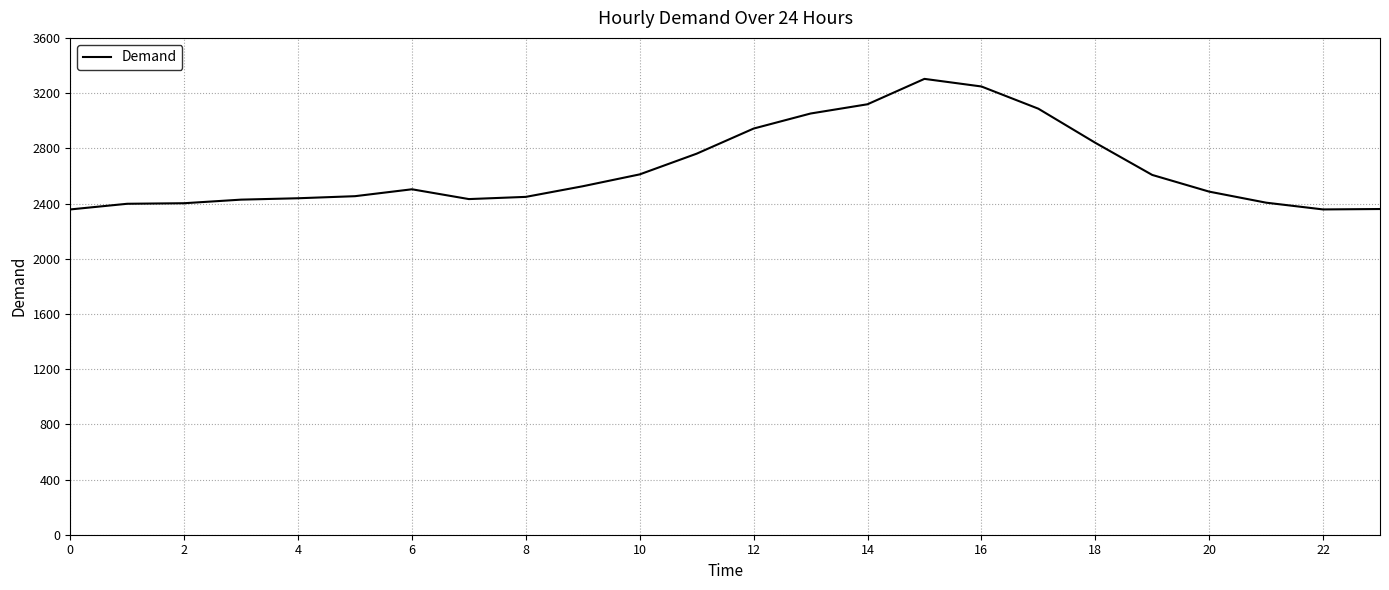

What is the greatest value displayed?

3303